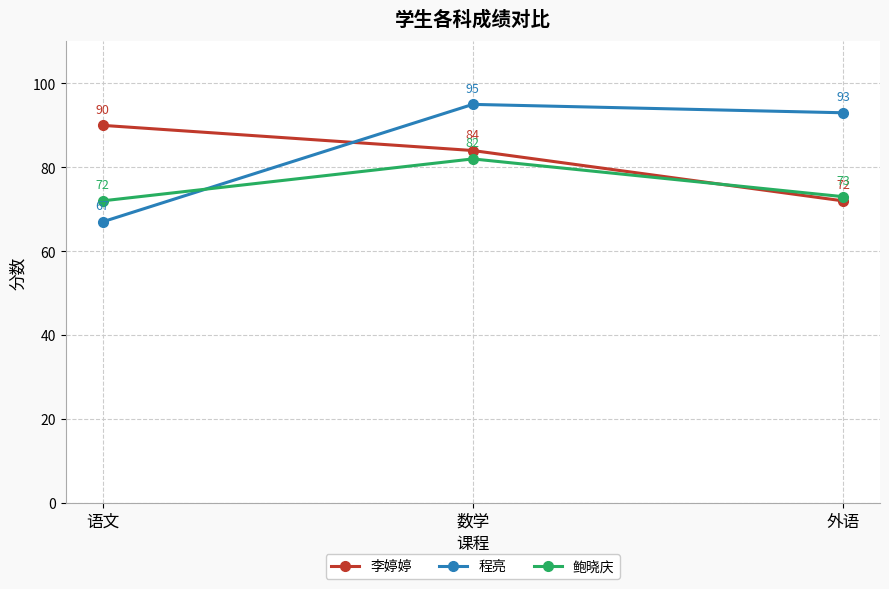

How many series are shown in this chart?

3